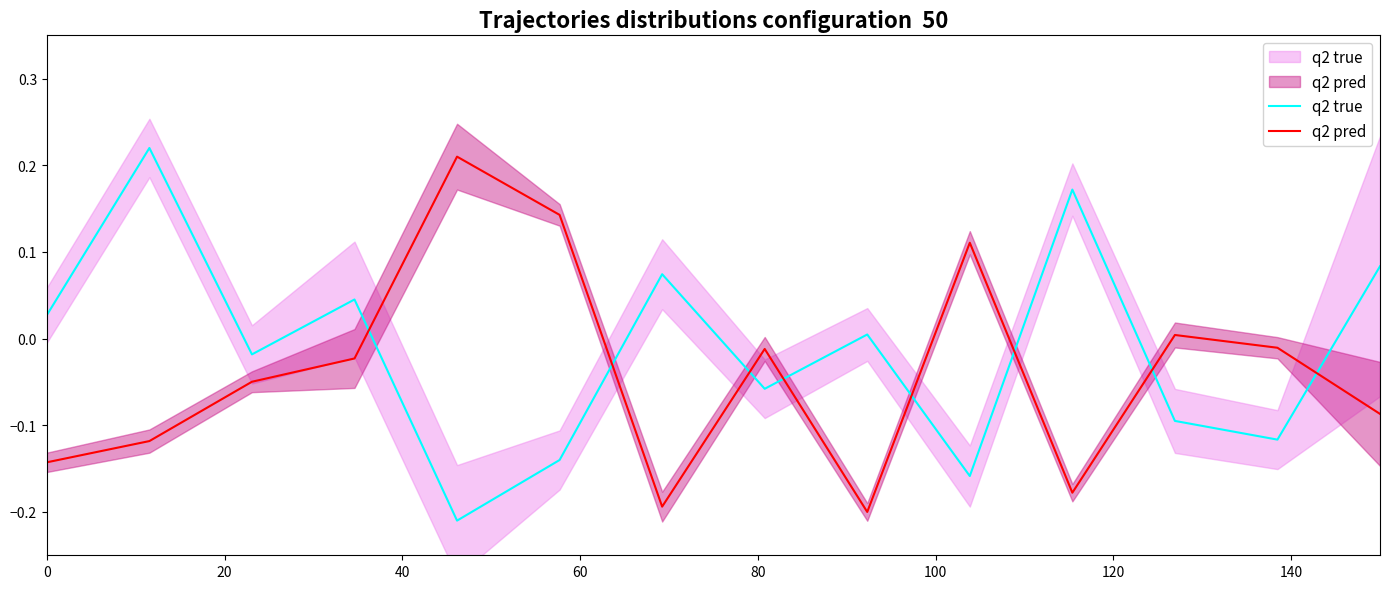

Rank the categories by q2 pred value from lowest to highest.

160, 120, 10, 0, 20, 13, 40, 60, 140, 12, 11, 9, 100, 80